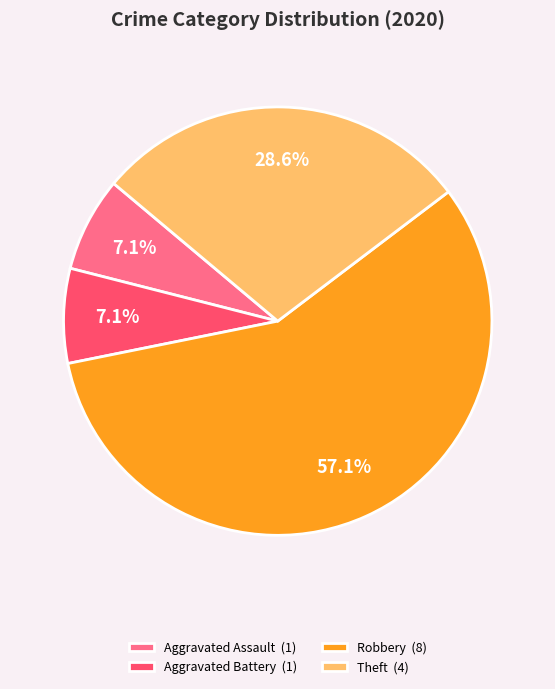

Which category has the biggest portion of the pie?

Robbery (8)